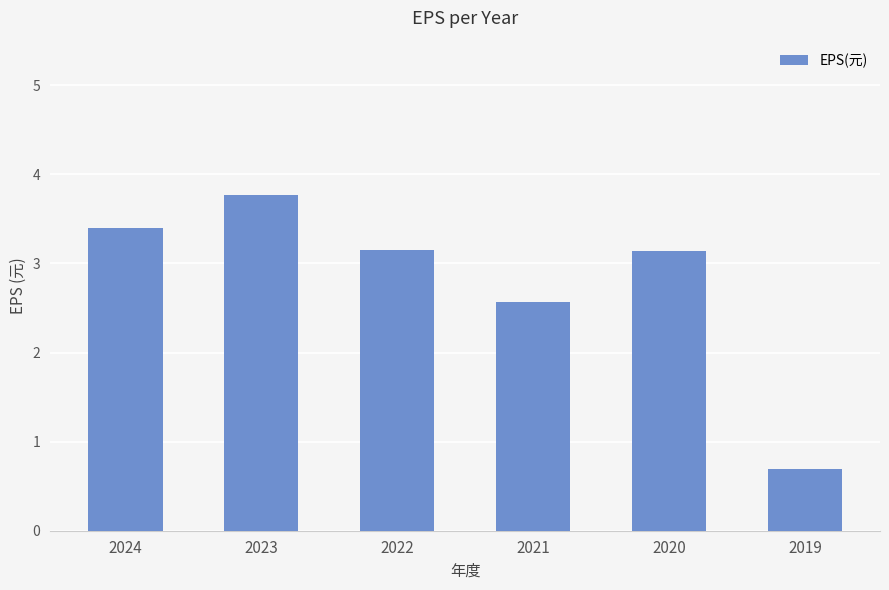

The value at 2024 is 4.9. True or false?

False